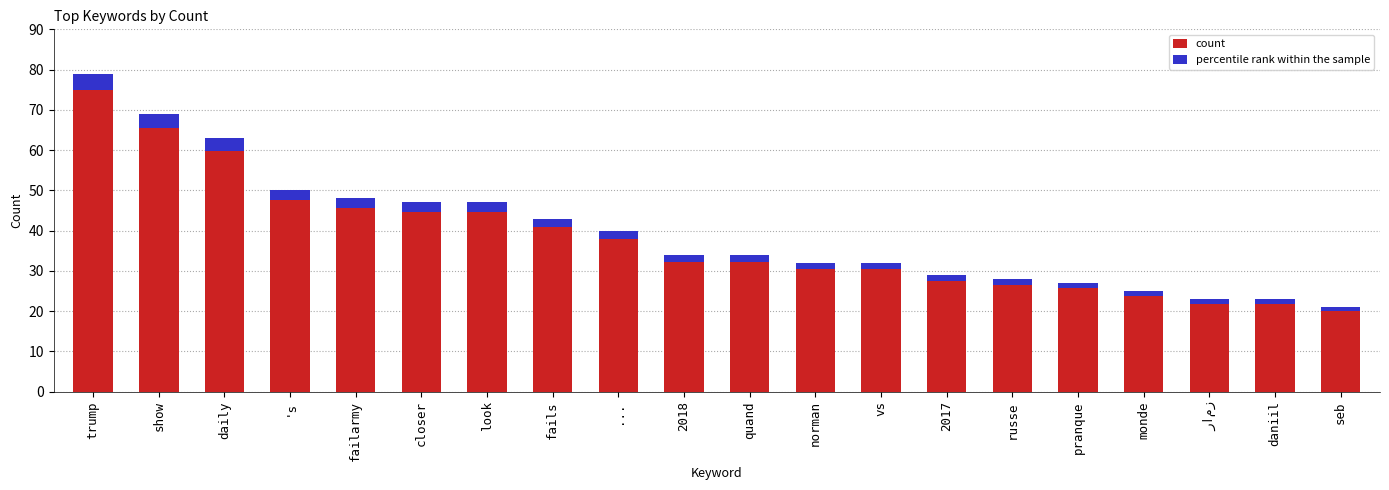

List the series in order of their peak value, lowest first.

percentile rank within the sample, count